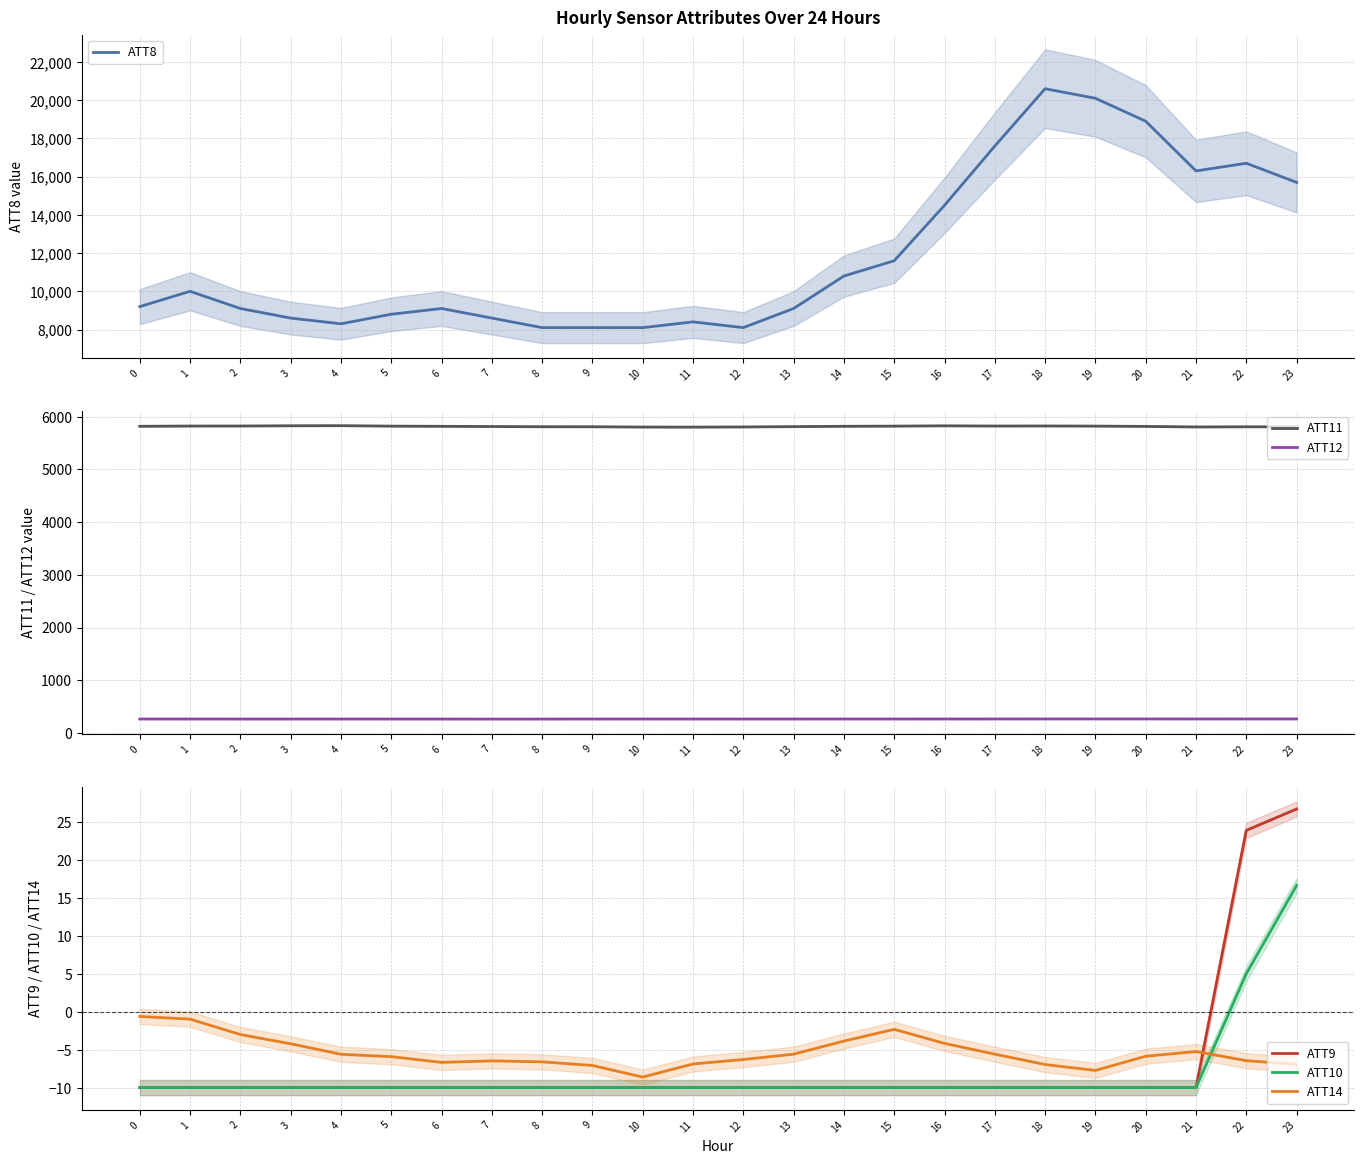

At how many categories does at least one series exceed 7341?

24